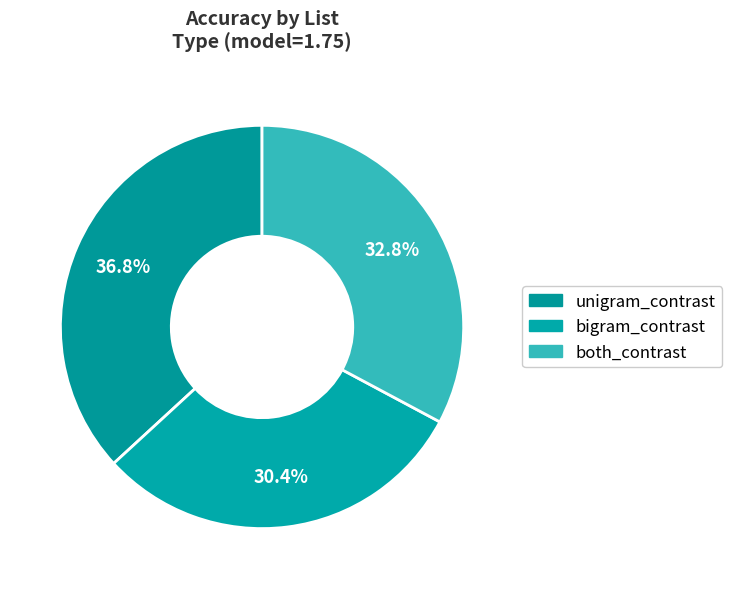

Is it true that bigram_contrast is 30% of the pie?

True